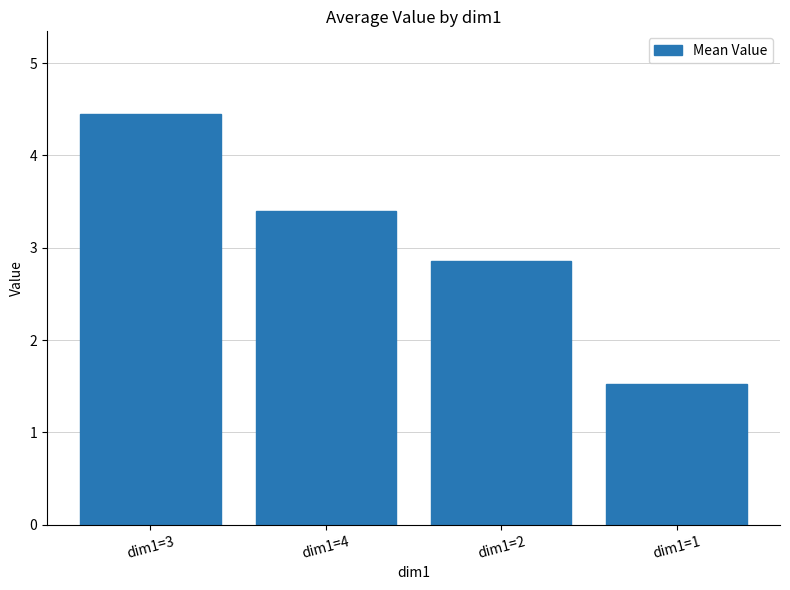

Is it true that the value at dim1=3 is 6.2?

False